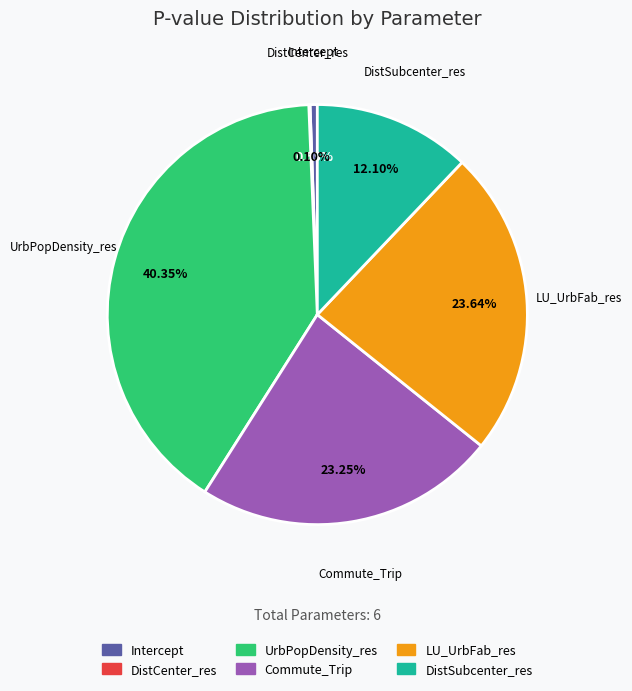

Does Intercept account for over 50% of the chart?

No